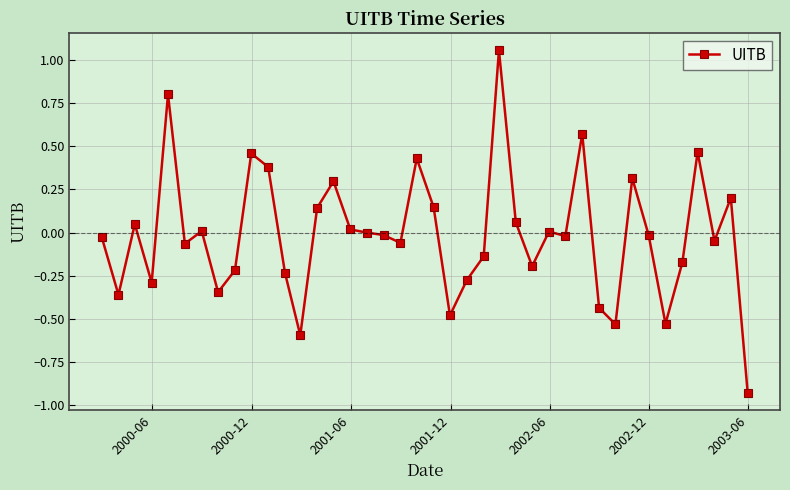

True or false: the data has more than 2 interior local peaks.

True